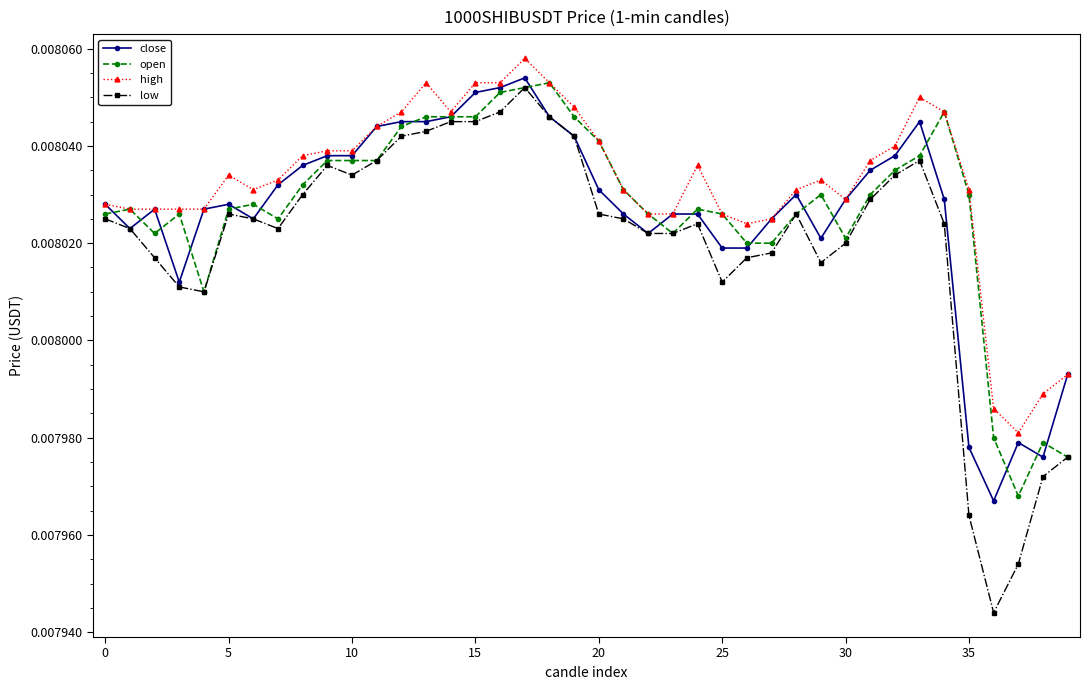

Count the close values in the range 0 to 1.

40